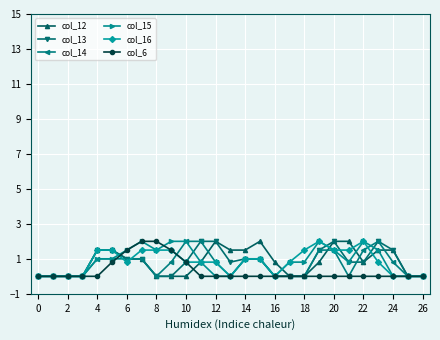

What is the maximum value for col_6?

2.0